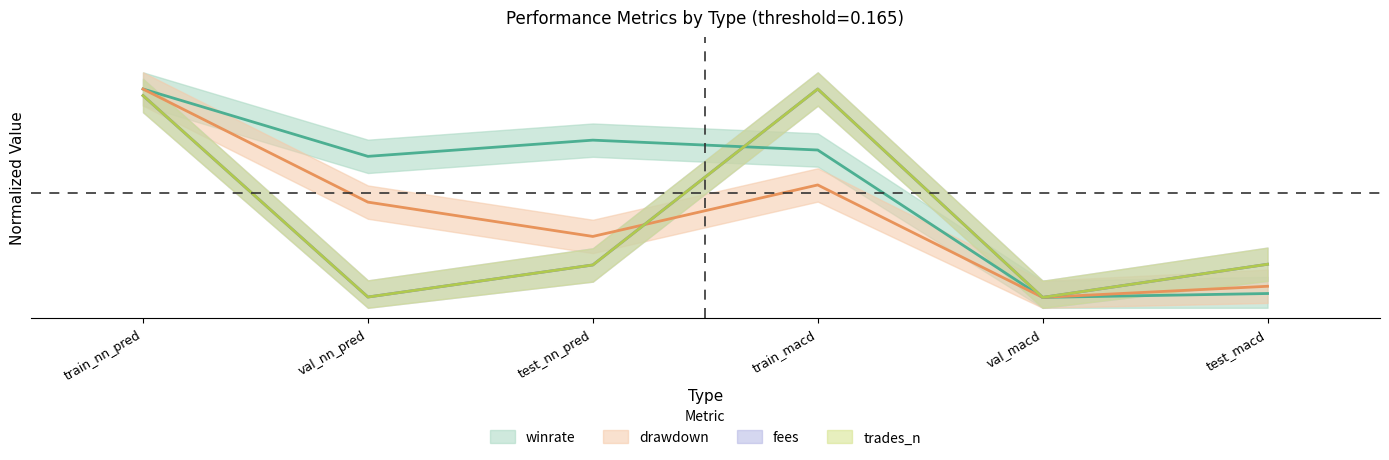

Where do fees and drawdown first cross each other?

test_nn_pred and train_macd